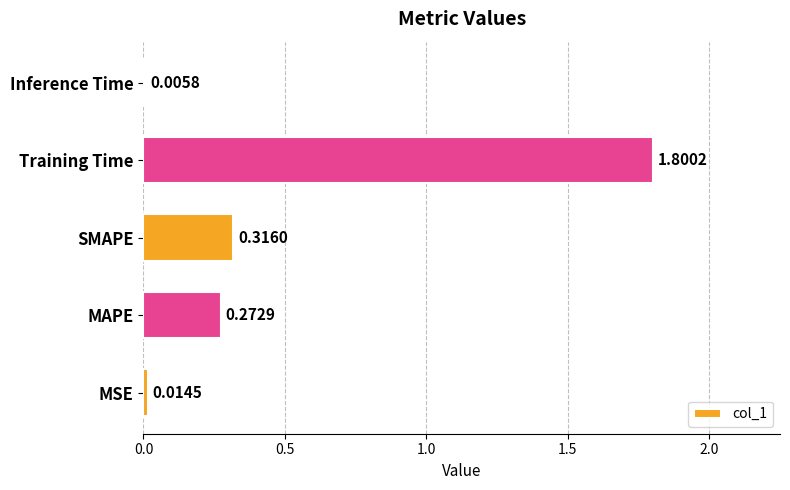

Where is the data nearest to the value 0?

Inference Time